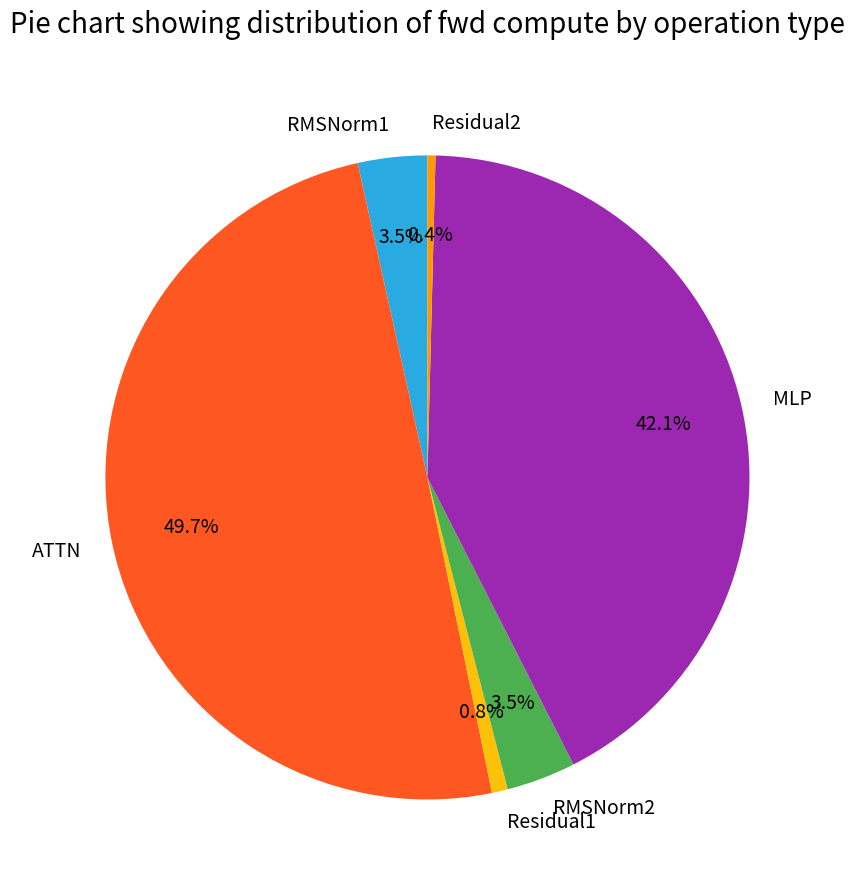

Which slice is the largest?

ATTN